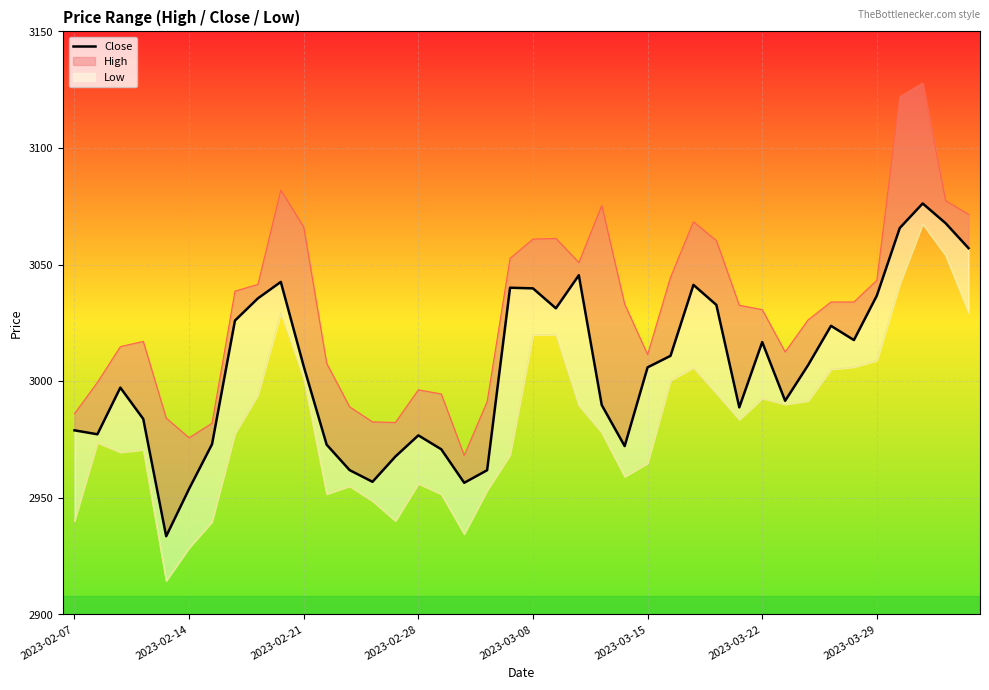

What is the sum of all values?

120191.6